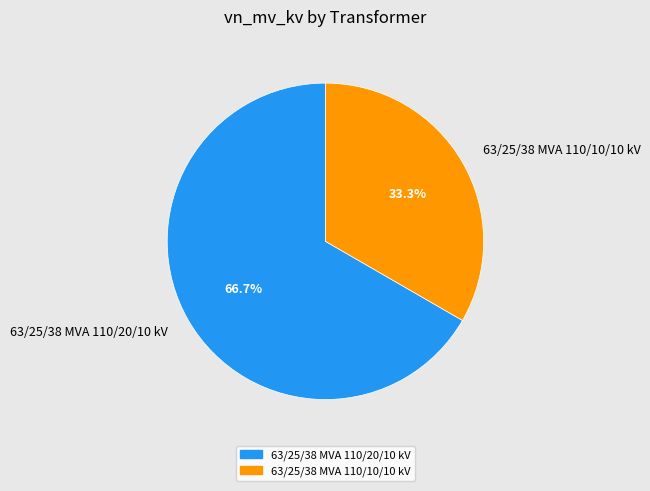

Which slice represents more than half of the pie?

63/25/38 MVA 110/20/10 kV